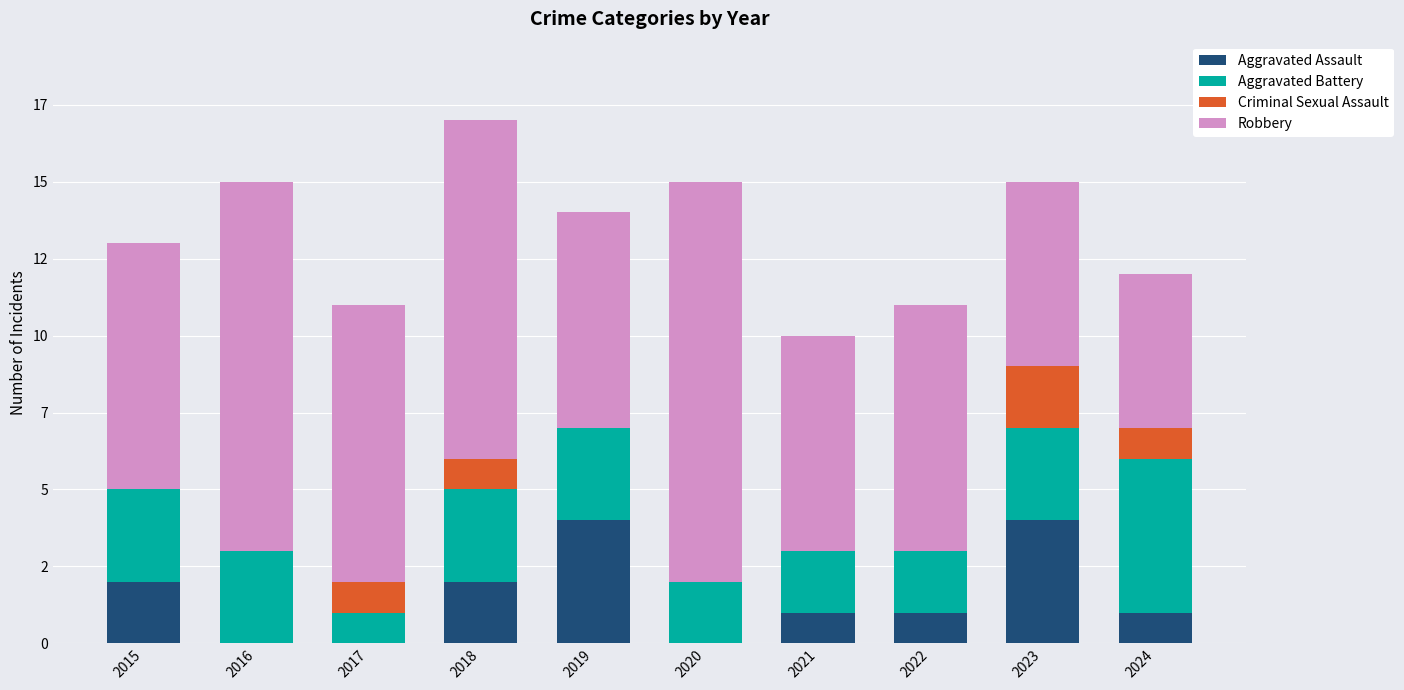

Does the chart contain stacked bars?

Yes